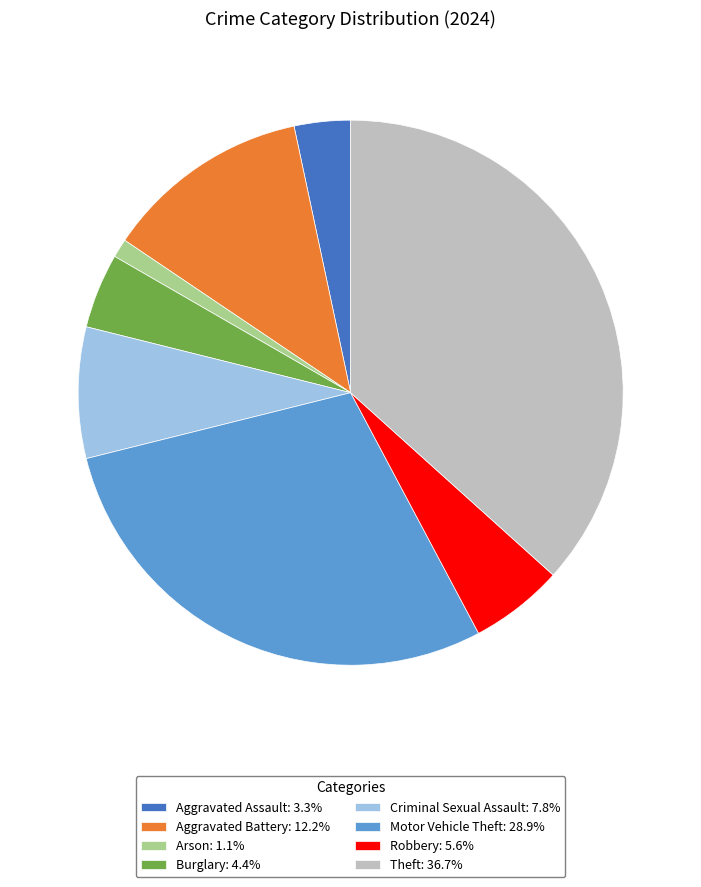

What is the smallest slice in the pie chart?

Arson